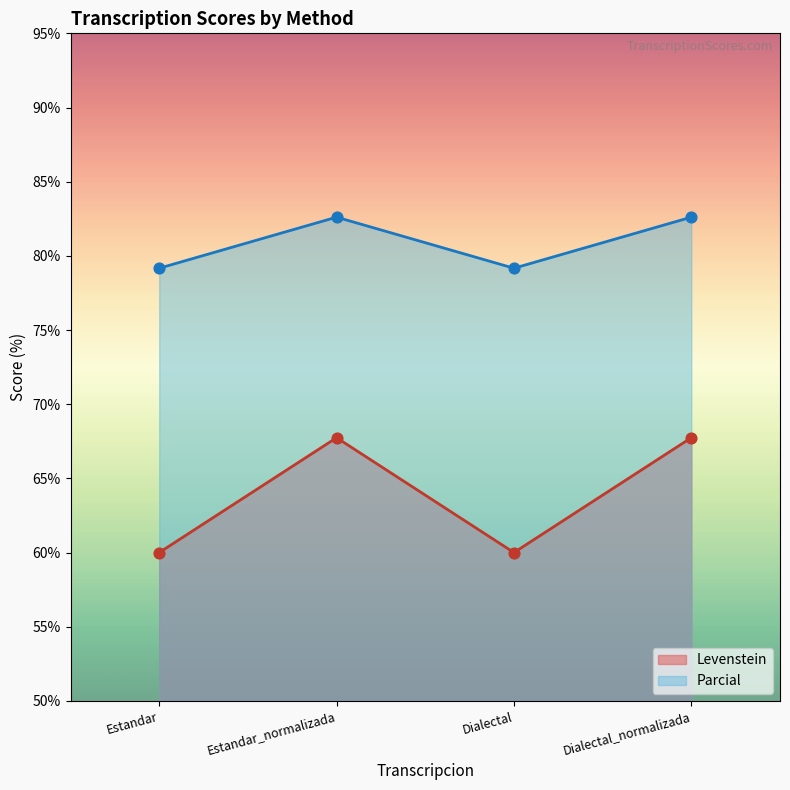

What is the total value across all series at Estandar?

139.2